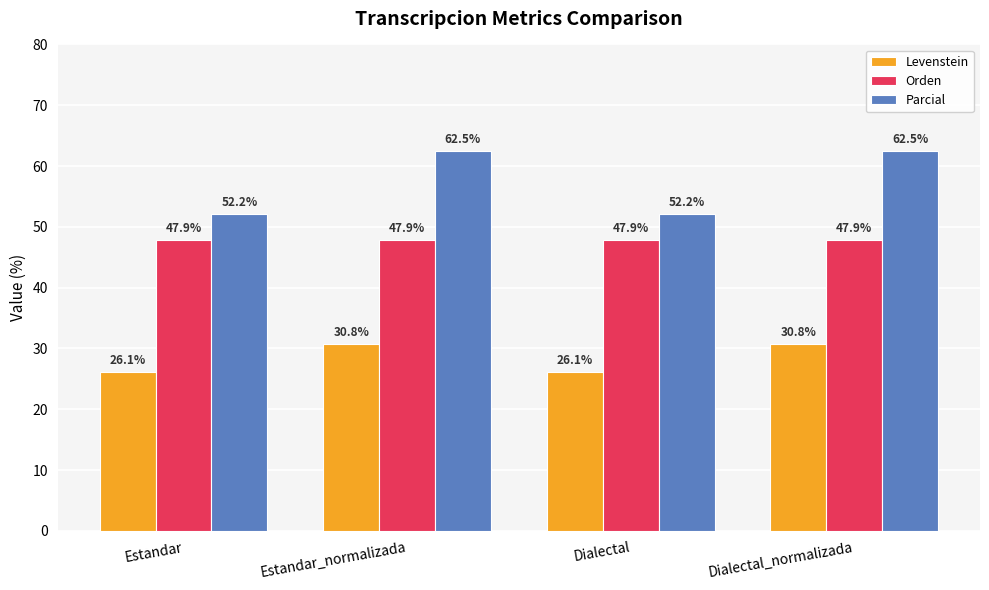

How many values in the Levenstein series are below 30?

2